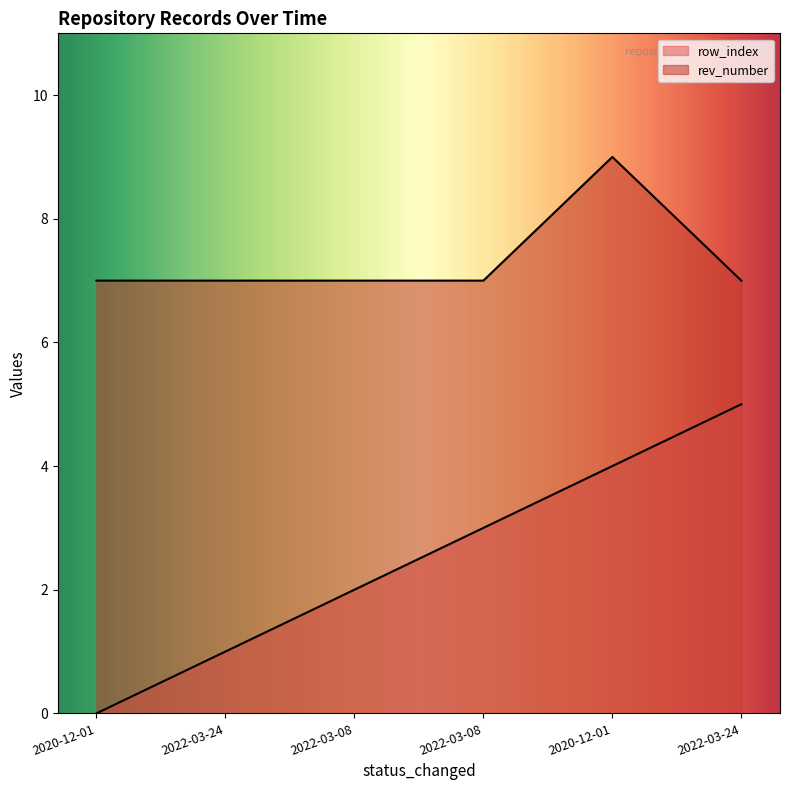

True or false: row_index and rev_number cross at least once.

False